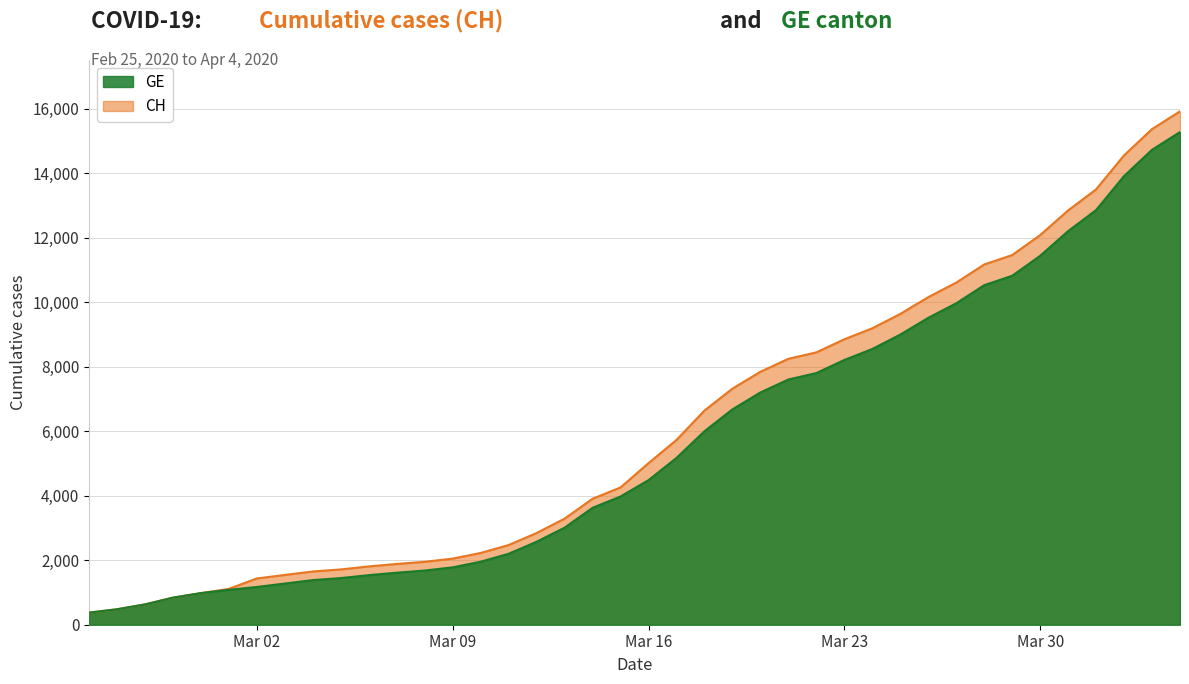

What is the greatest value displayed?

15926